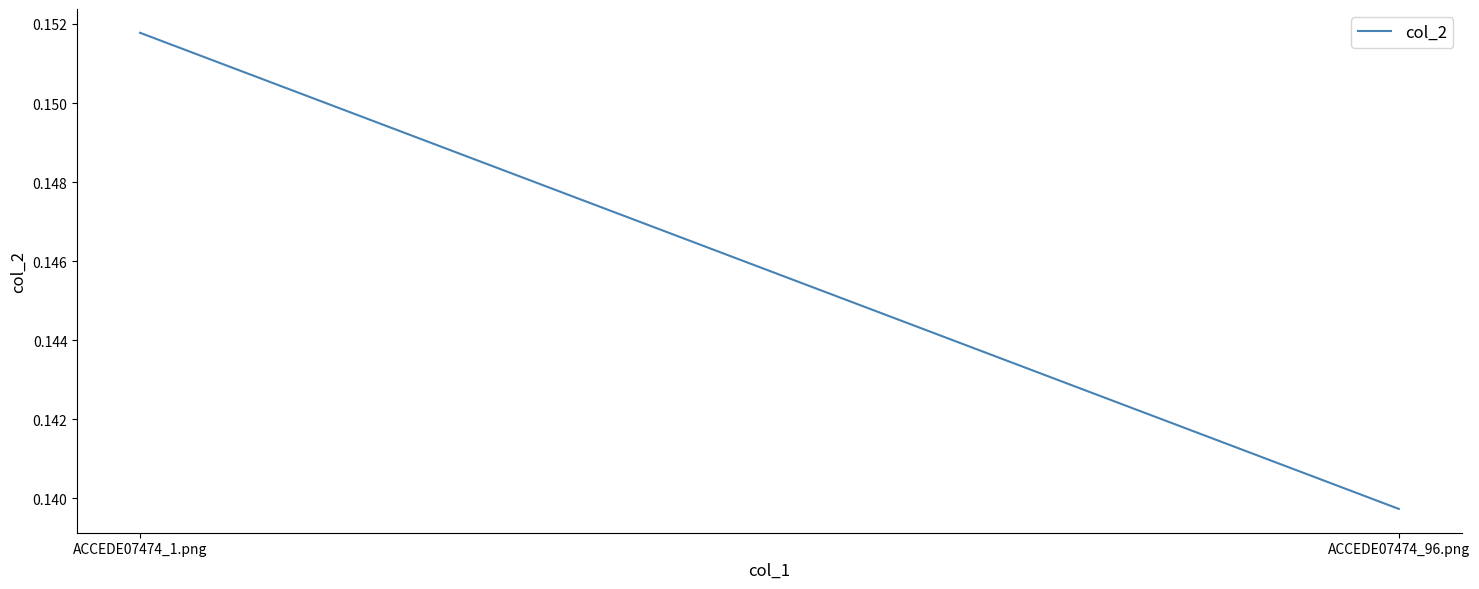

What is the value of the 1st point from the left?

0.2